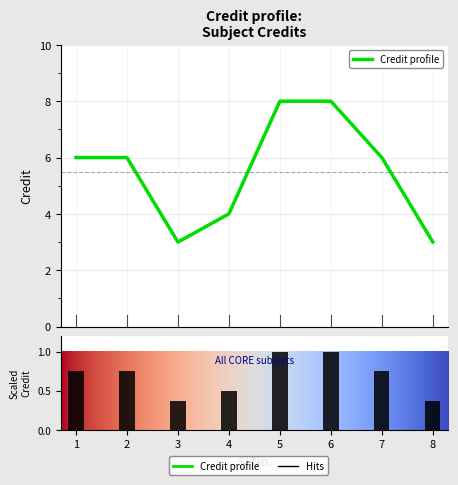

Reading left to right, transcribe all the data shown in this chart.

6	6	3	4	8	8	6	3